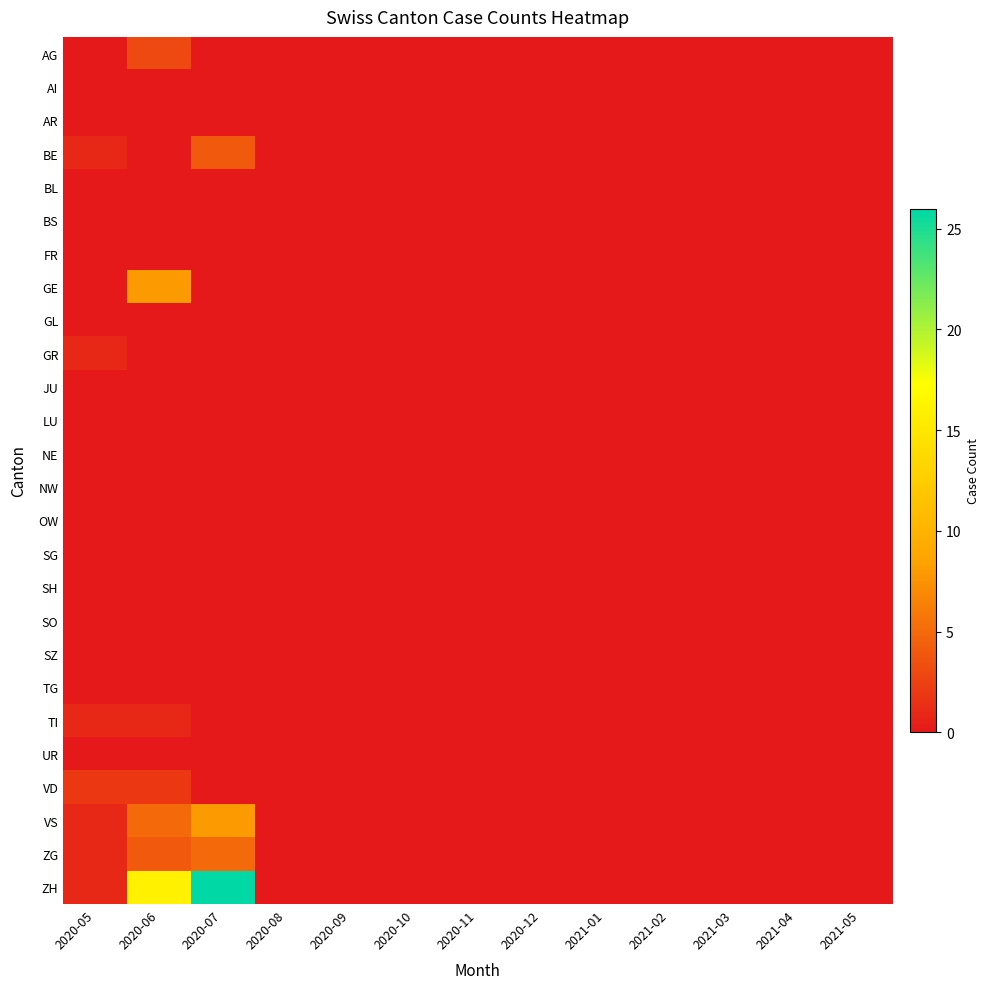

At which category is the sum across all series the highest?

2020-07